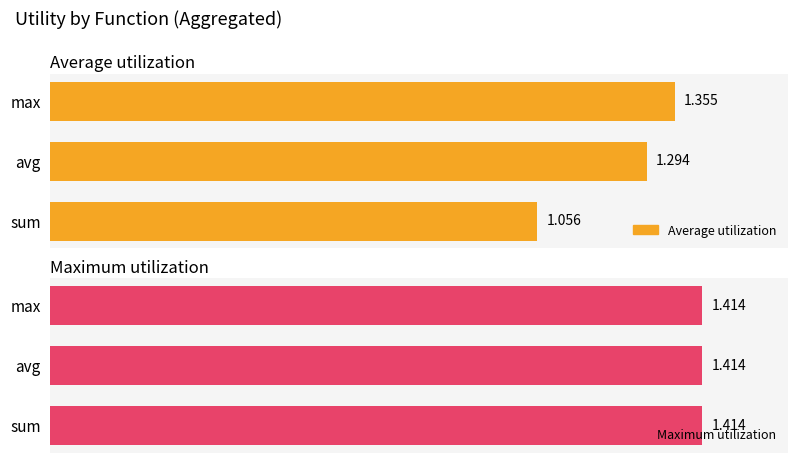

What is the average value of the Average utilization series?

1.2